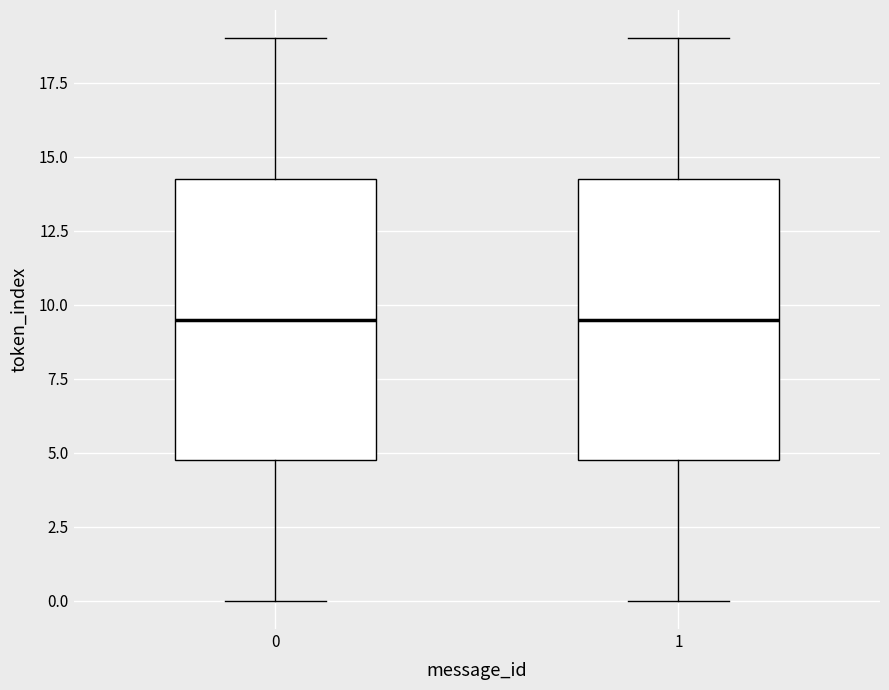

Where does the median line of the box at x = 0 sit on the y-axis? The values are not printed on the chart, so give them approximately, as read against the axis.

9.5